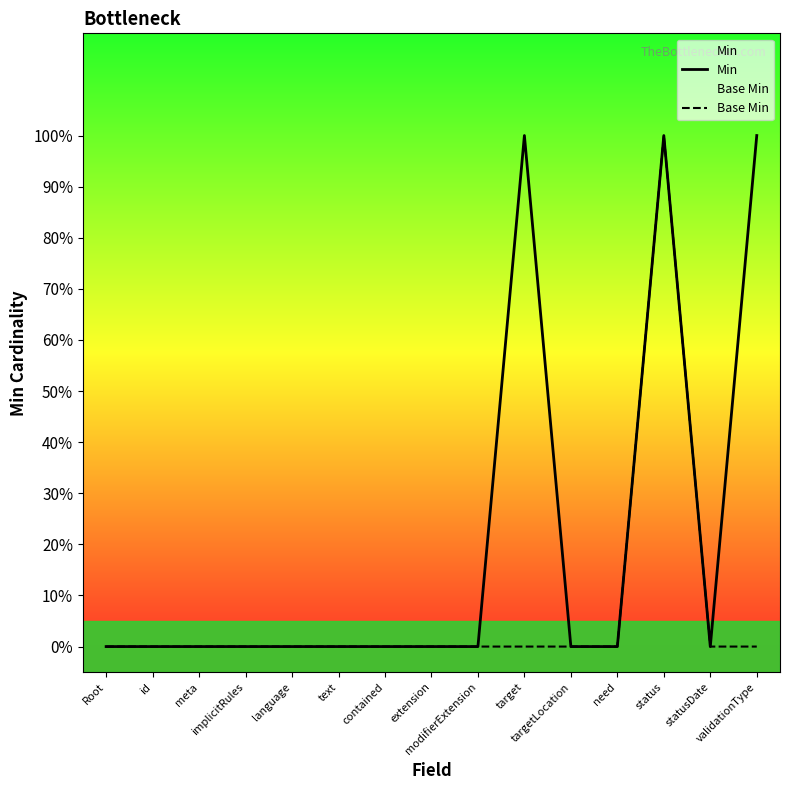

What is the difference between the Min values at meta and validationType?

1